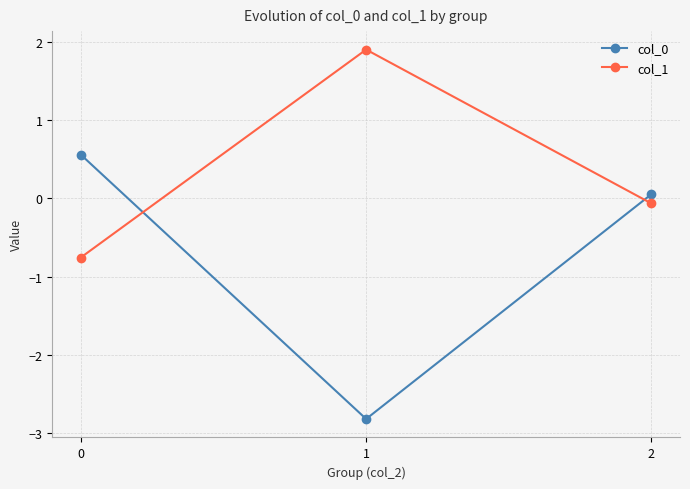

What are all the series names shown in the legend?

col_0, col_1